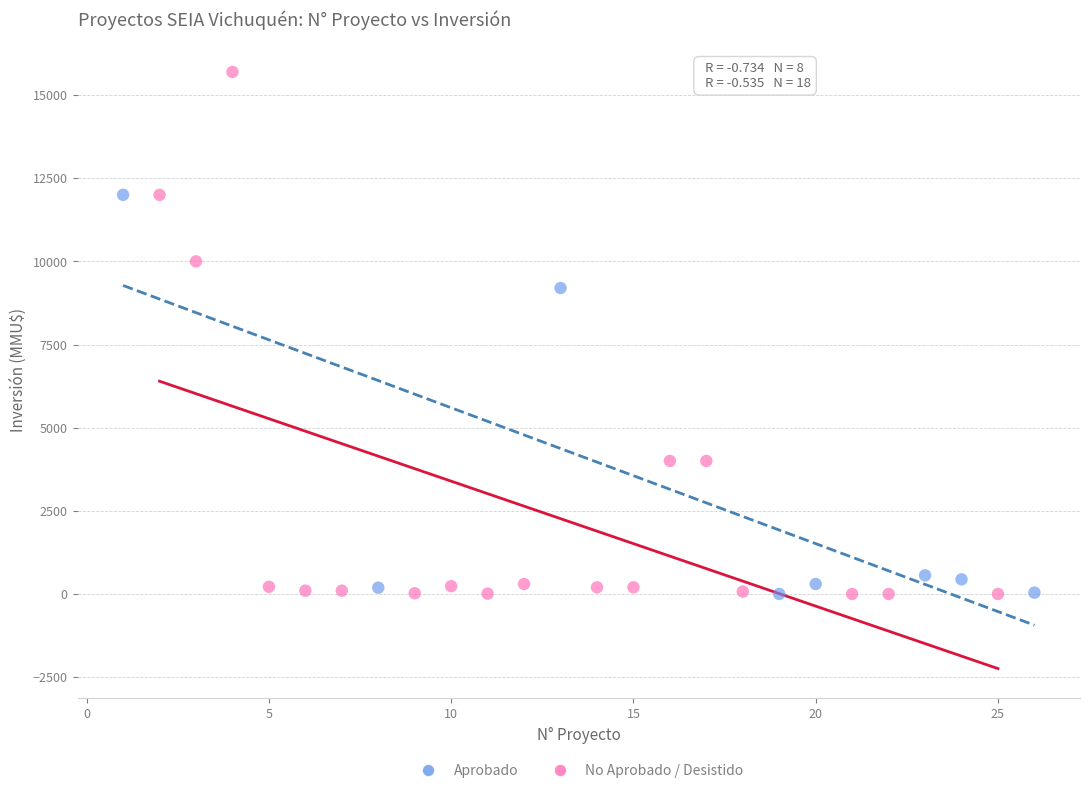

Which series has the widest spread of Y values?

No Aprobado / Desistido